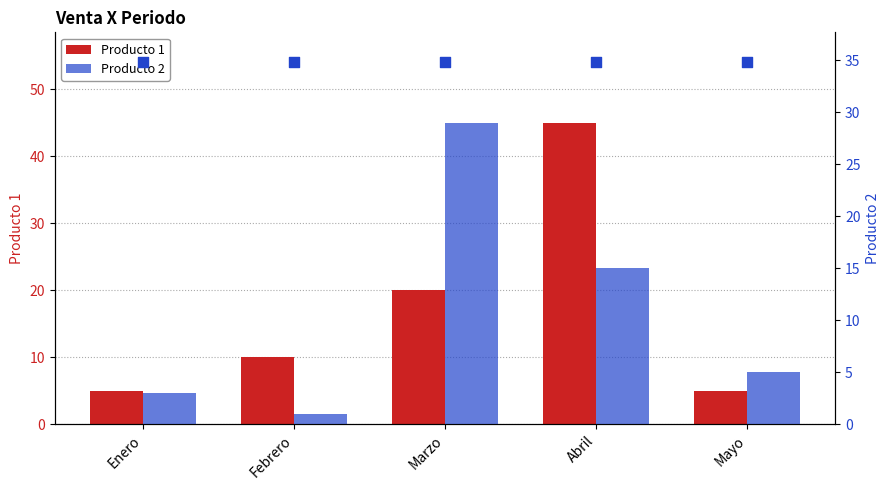

What are all the series names shown in the legend?

Producto 1, Producto 2